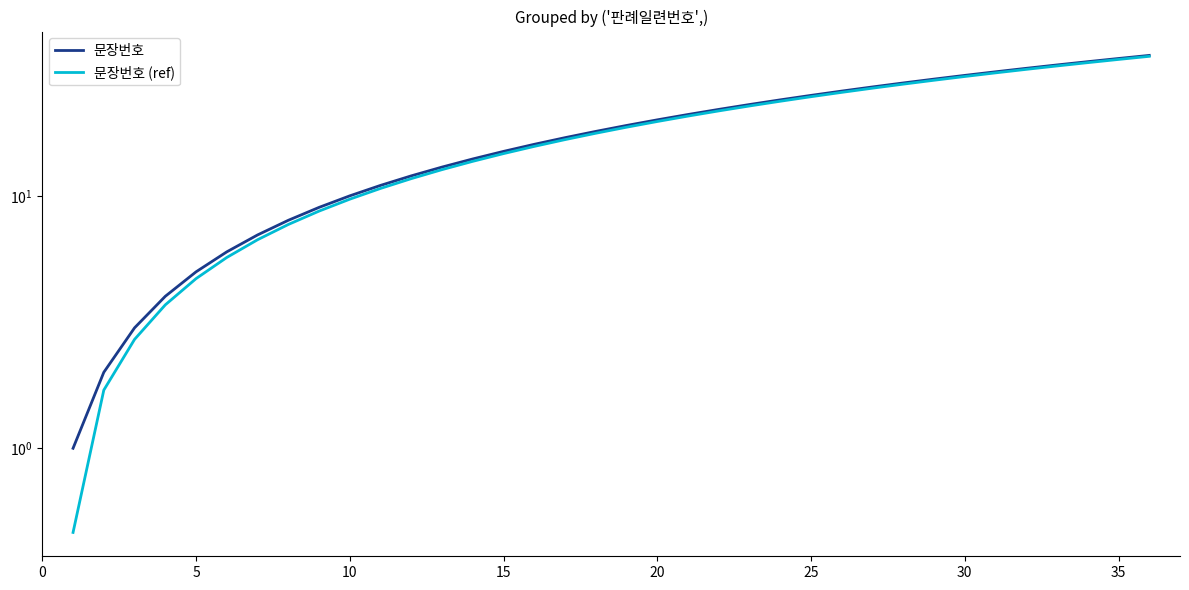

Reading left to right, what are all the values shown in this chart?

문장번호: 1.0	2.0	3.0	4.0	5.0	6.0	7.0	8.0	9.0	10.0	11.0	12.0	13.0	14.0	15.0	16.0	17.0	18.0	19.0	20.0	21.0	22.0	23.0	24.0	25.0	26.0	27.0	28.0	29.0	30.0	31.0	32.0	33.0	34.0	35.0	36.0
문장번호 (ref): 0.7	1.7	2.7	3.7	4.7	5.7	6.7	7.7	8.7	9.7	10.7	11.7	12.7	13.7	14.7	15.7	16.7	17.7	18.7	19.7	20.7	21.7	22.7	23.7	24.7	25.7	26.7	27.7	28.7	29.7	30.7	31.7	32.7	33.7	34.7	35.7